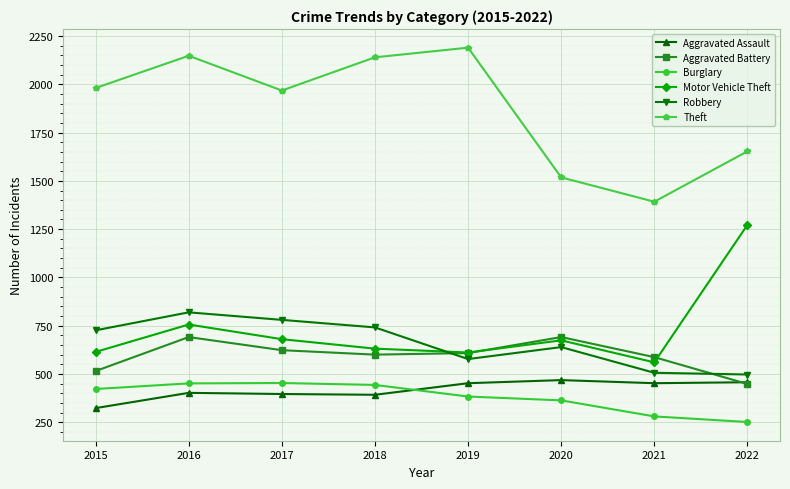

Where is Aggravated Battery nearest to the value 569?

2021